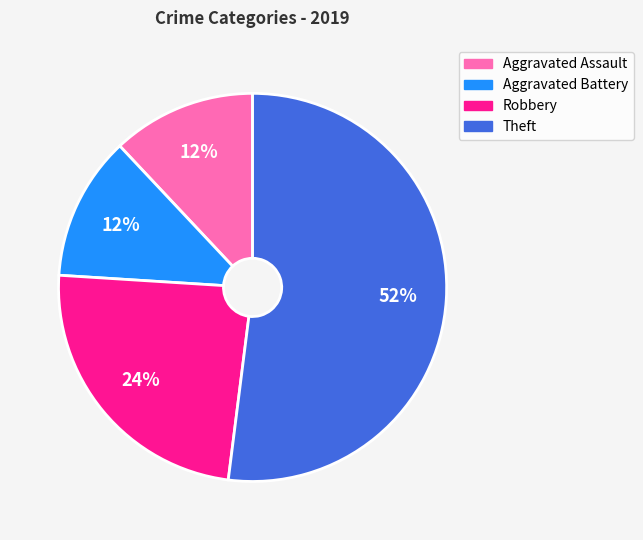

Count the number of slices in the pie.

4